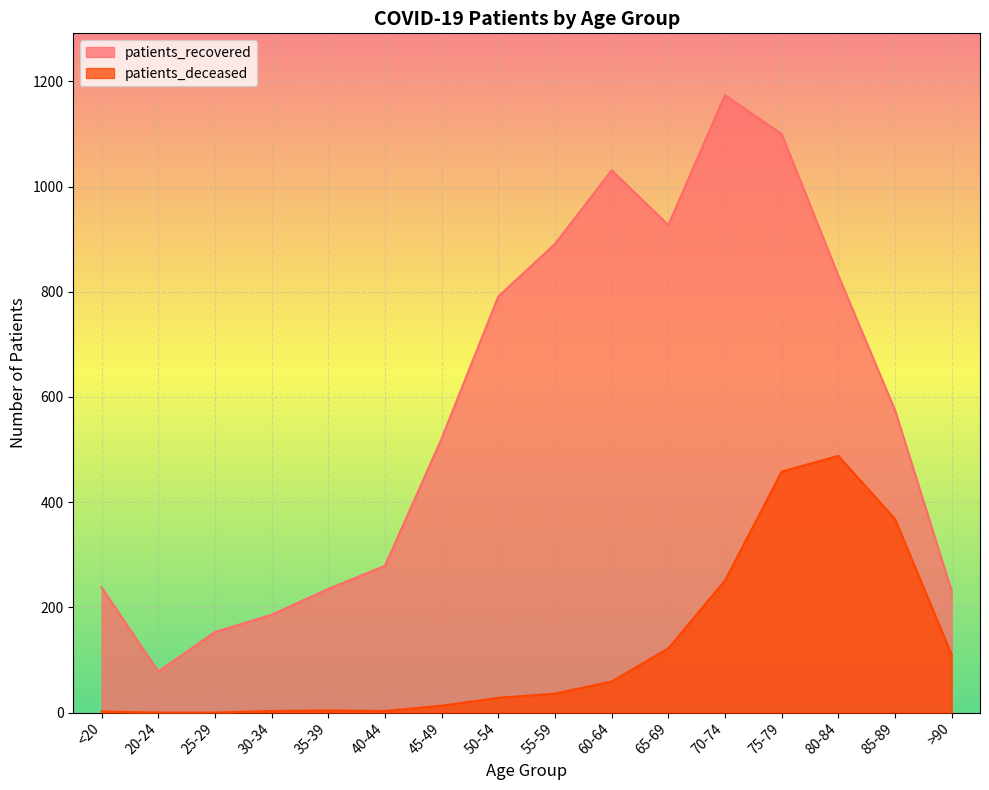

At which category does the chart reach its peak across all series?

70-74